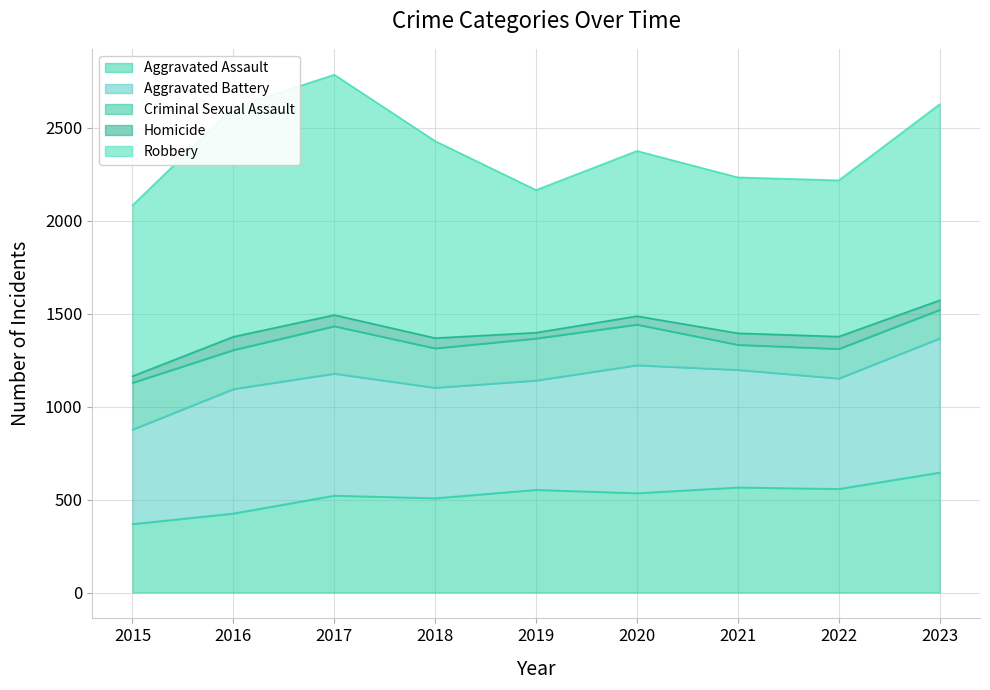

Rank the series at 2018 from highest to lowest value.

Robbery, Aggravated Battery, Aggravated Assault, Criminal Sexual Assault, Homicide